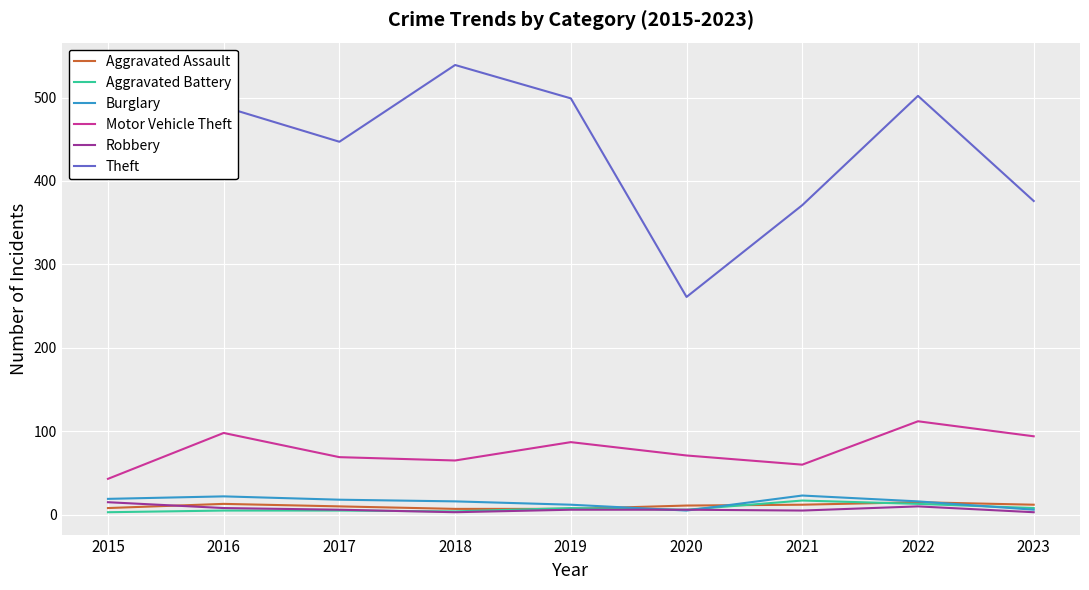

How many interior local peaks does the Motor Vehicle Theft series have?

3